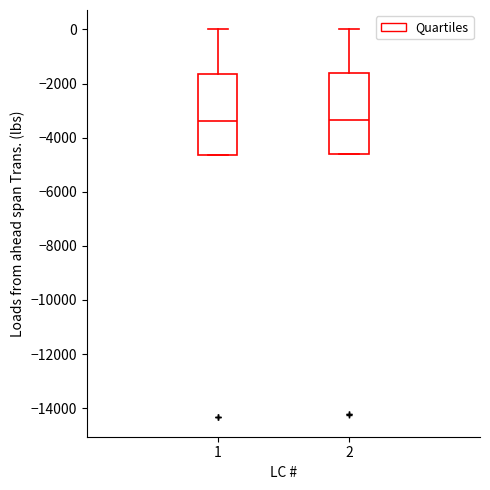

Reading left to right, transcribe this box plot: for each box, give where its median line is, the range the box spans, and where its two whiskers end, as read against the y-axis. The values are not printed on the chart, so give them approximately, as read against the axis.

1: median -3400, box -4600 to -1600, whiskers -4600 to 0
2: median -3400, box -4600 to -1600, whiskers -4600 to 0